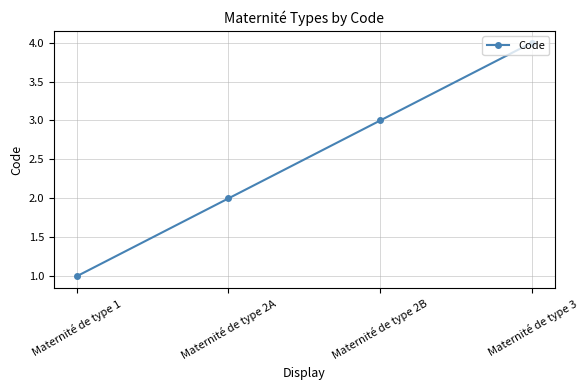

Which category has the lowest value across all series?

Maternité de type 1